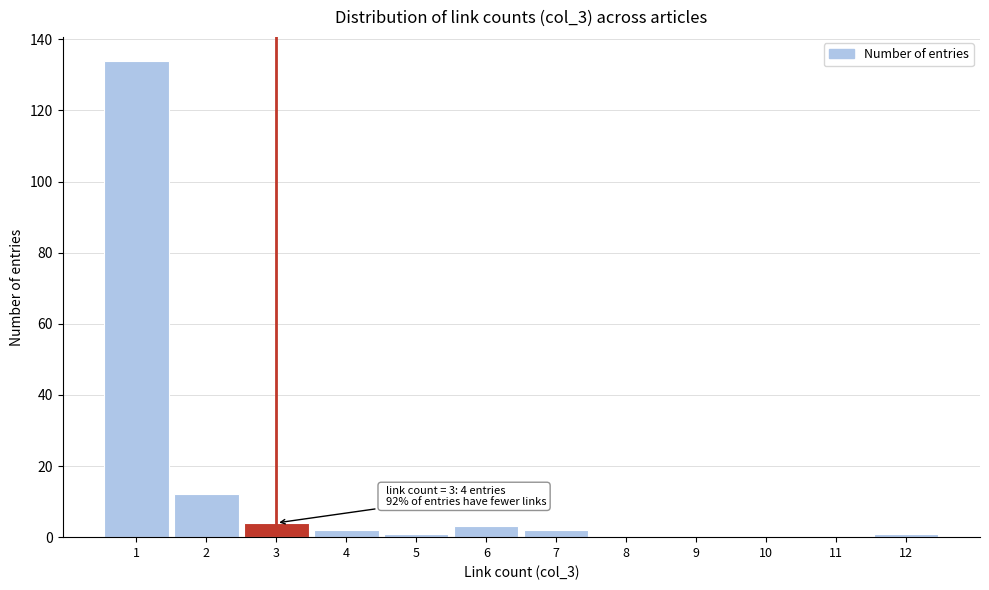

Reading left to right, transcribe all the data shown in this chart.

1=134	2=12	3=4	4=2	5=1	6=3	7=2	8=0	9=0	10=0	11=0	12=1